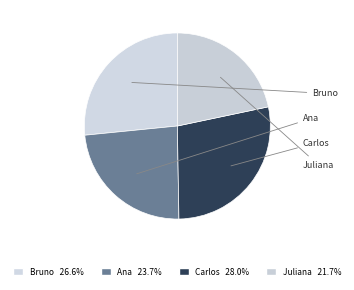

To the nearest percent, what is the average slice percentage?

25%